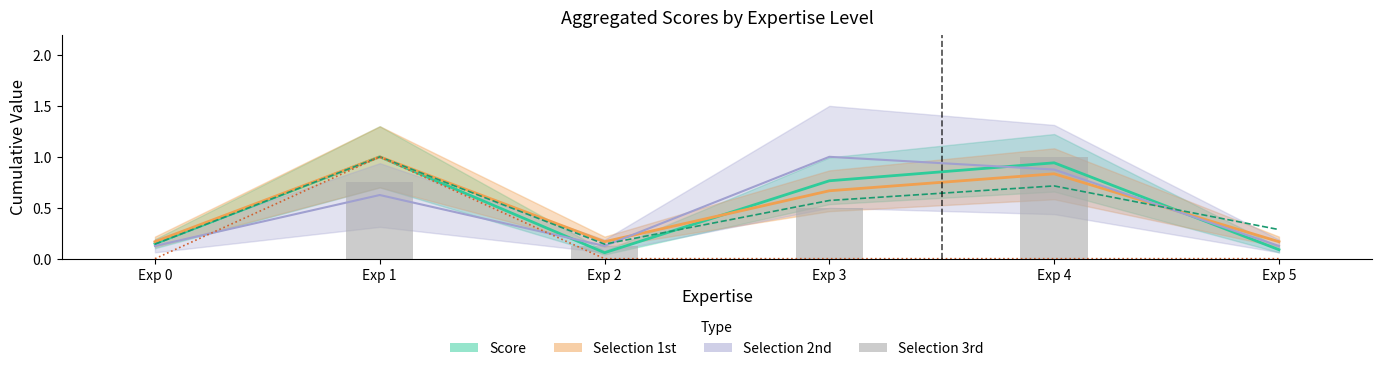

What is the maximum value for Selection 3rd?

1.0